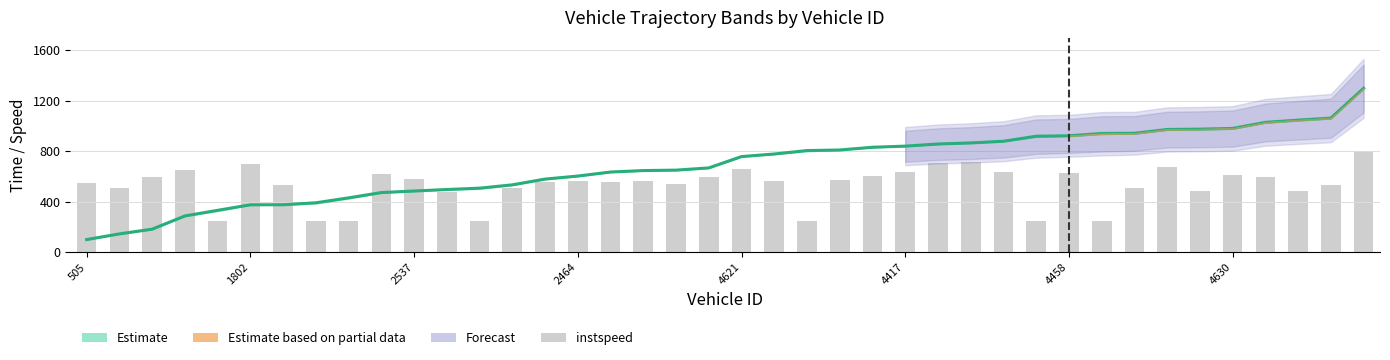

Where is the data nearest to the value 523?

38